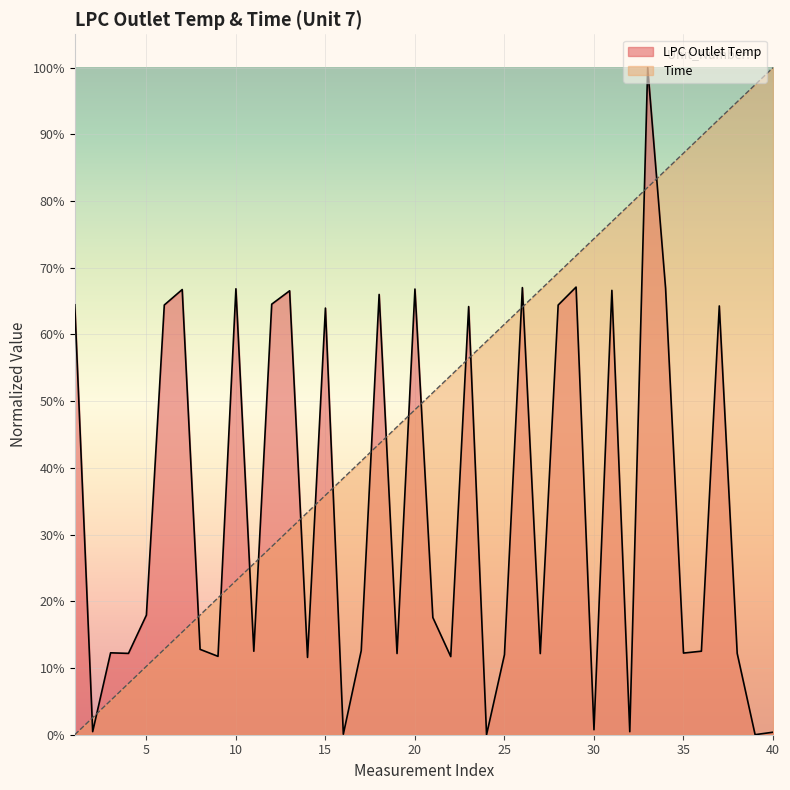

What is the total value across all series at 11?

0.4